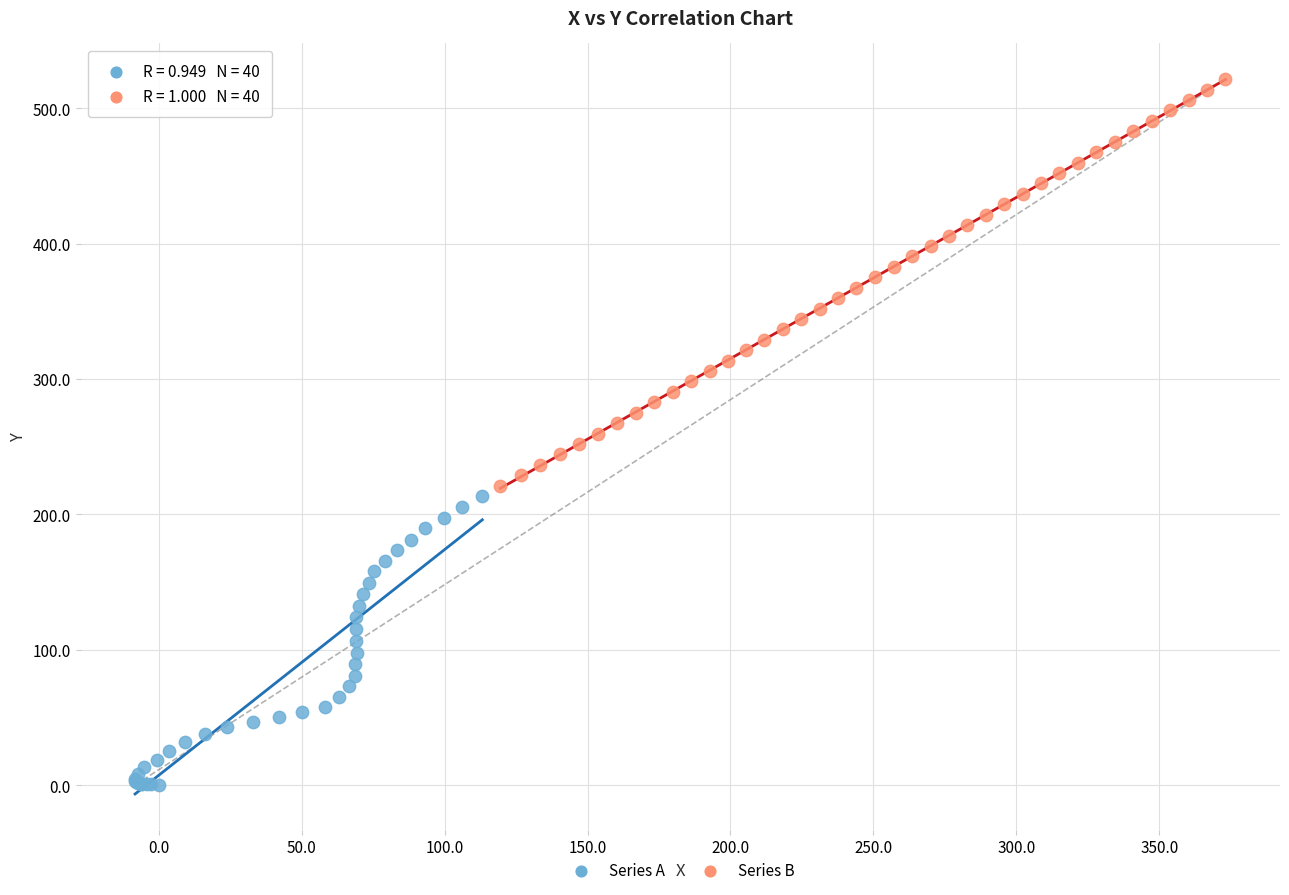

Which series reaches the maximum Y coordinate?

Series B